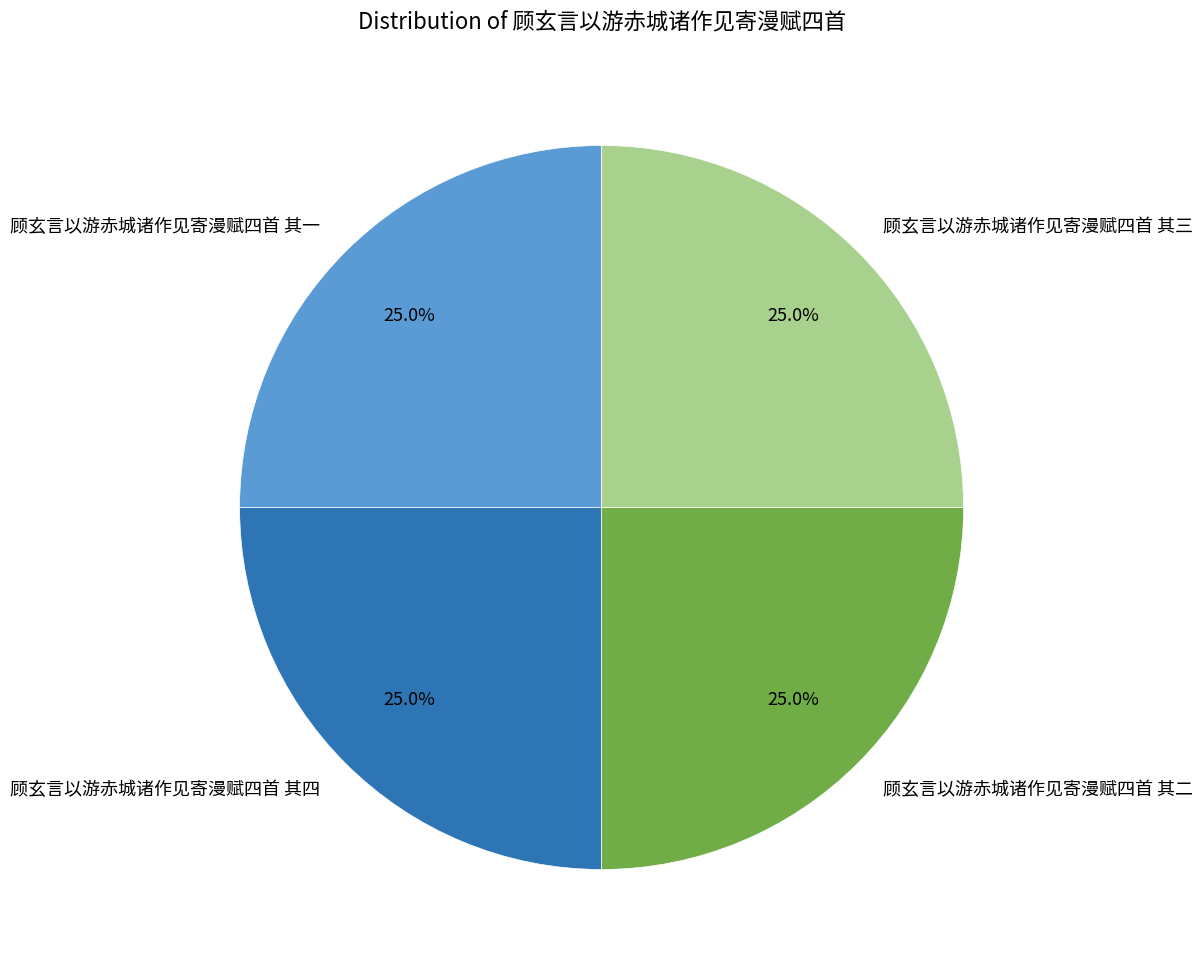

Is 顾玄言以游赤城诸作见寄漫赋四首 其一 the majority of the pie?

No